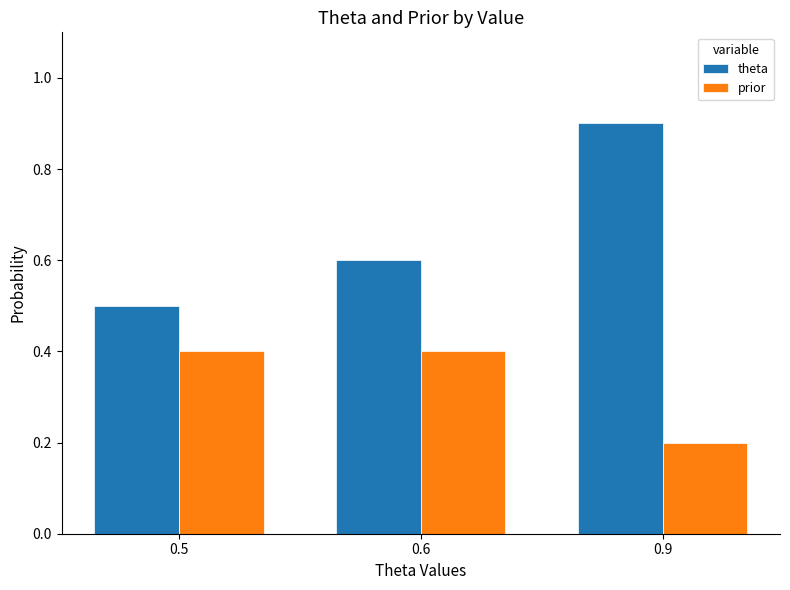

At which category does the chart reach its minimum across all series?

0.9